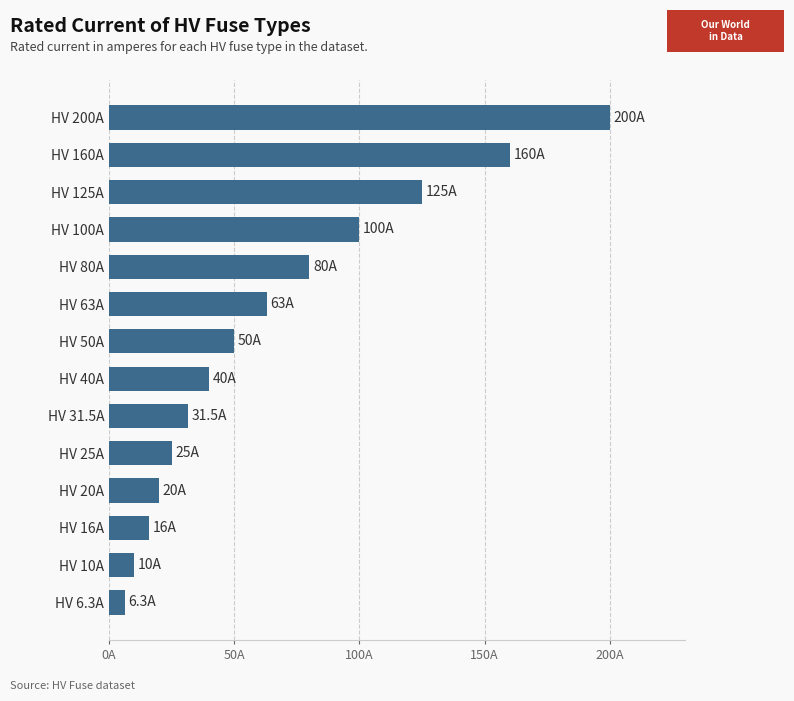

Does the chart contain any negative values?

No